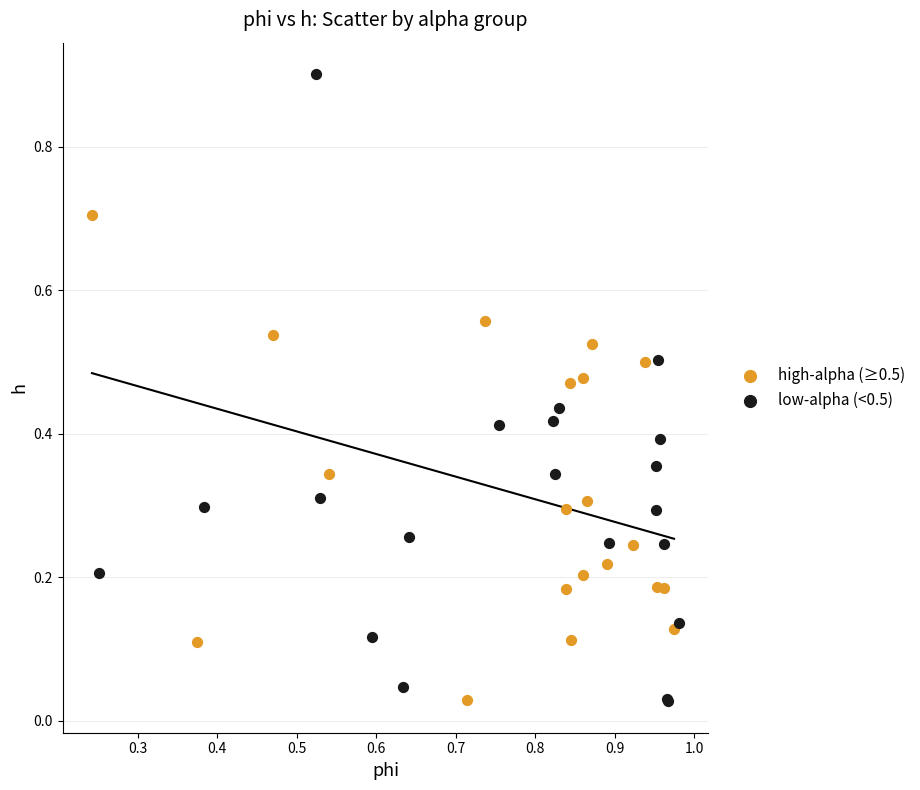

Which series contains the highest Y value?

low-alpha (<0.5)